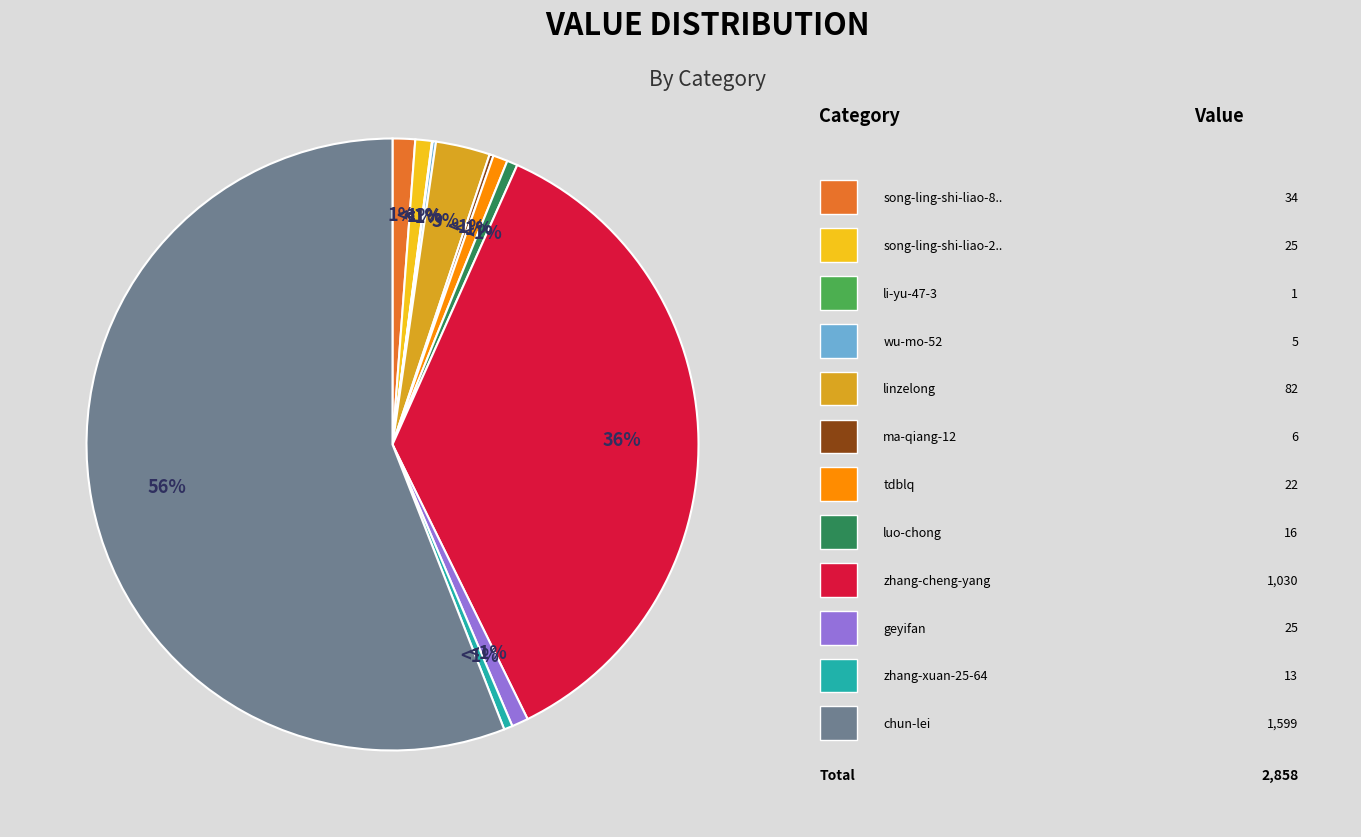

Rank the categories by value from lowest to highest.

li-yu-47-3, wu-mo-52, ma-qiang-12, zhang-xuan-25-64, luo-chong, tdblq, song-ling-shi-liao-27-86, geyifan, song-ling-shi-liao-89-4, linzelong, zhang-cheng-yang, chun-lei